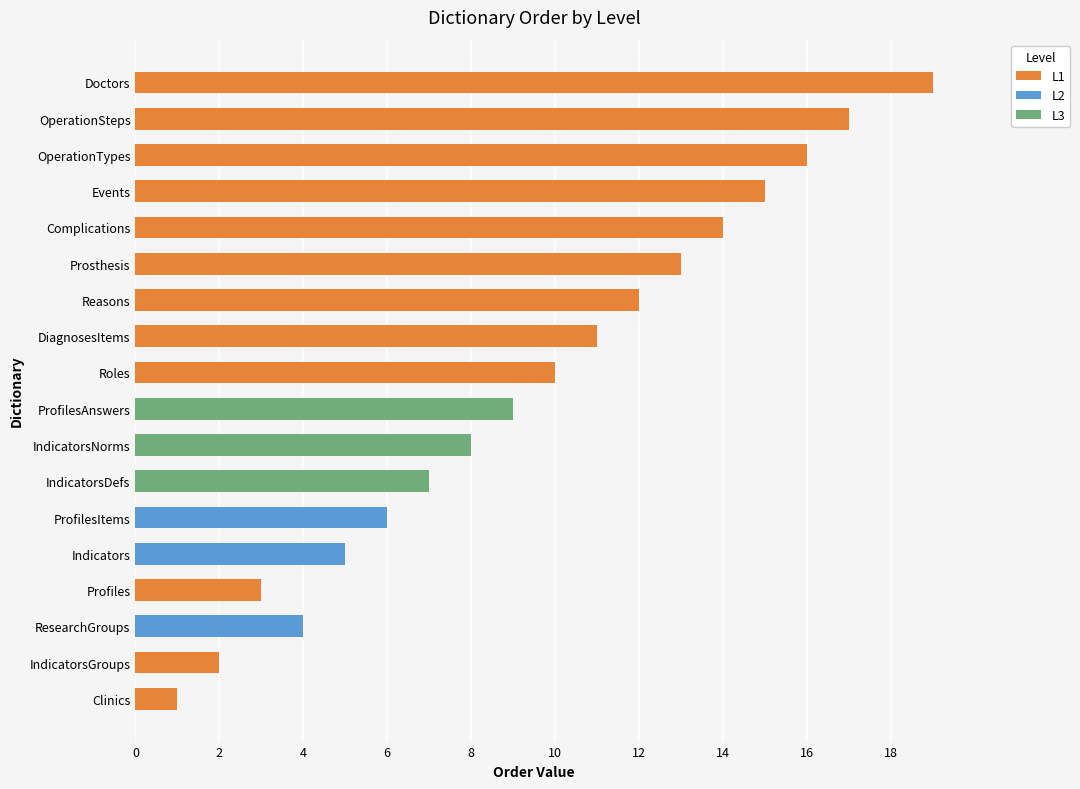

At which category is the sum across all series the highest?

Doctors